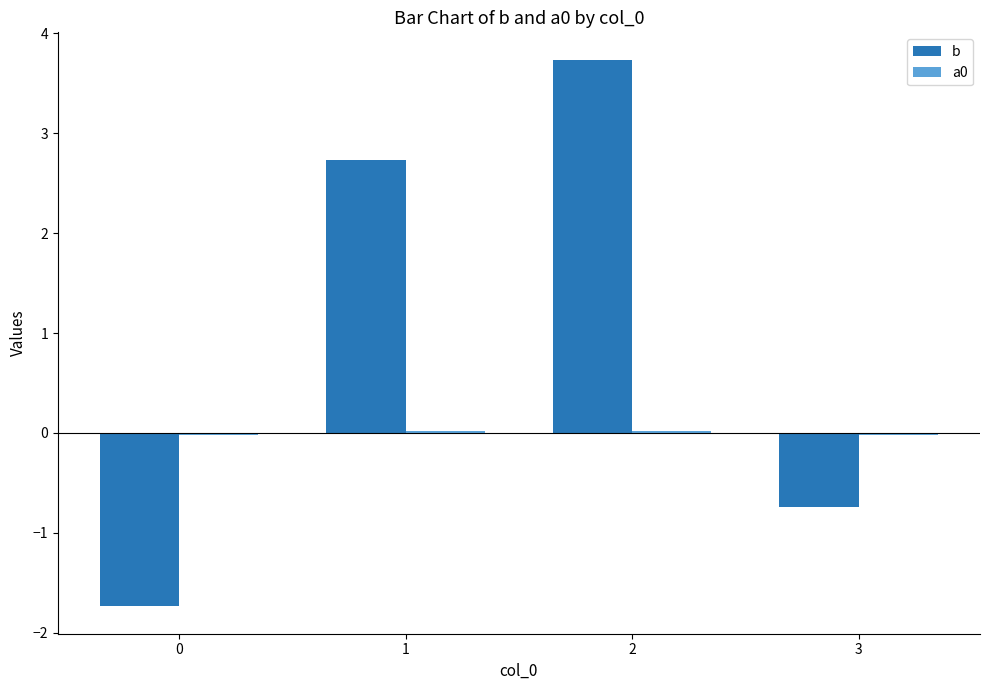

How many negative values does the b series have?

2